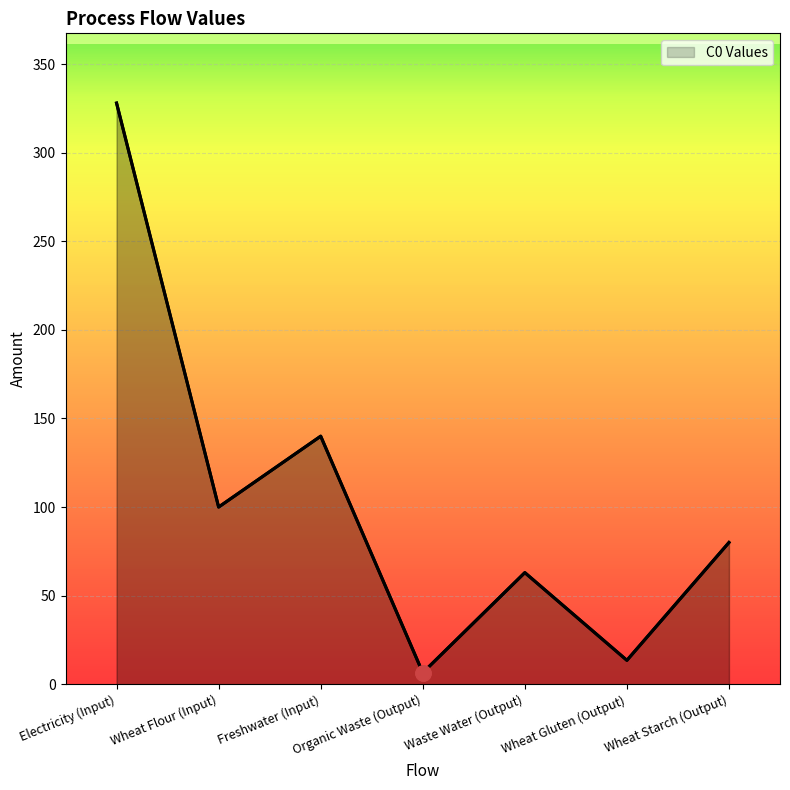

What is the change in value from Organic Waste (Output) to Wheat Gluten (Output)?

+7.0